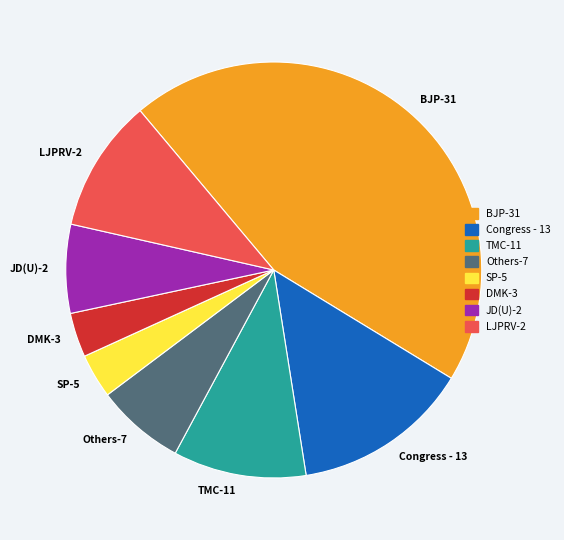

What is the largest slice in the pie chart?

BJP-31